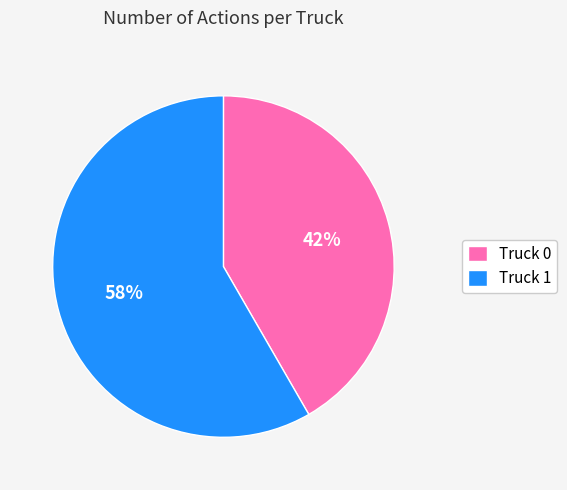

Do Truck 1 and Truck 0 together represent more than half of the pie?

Yes